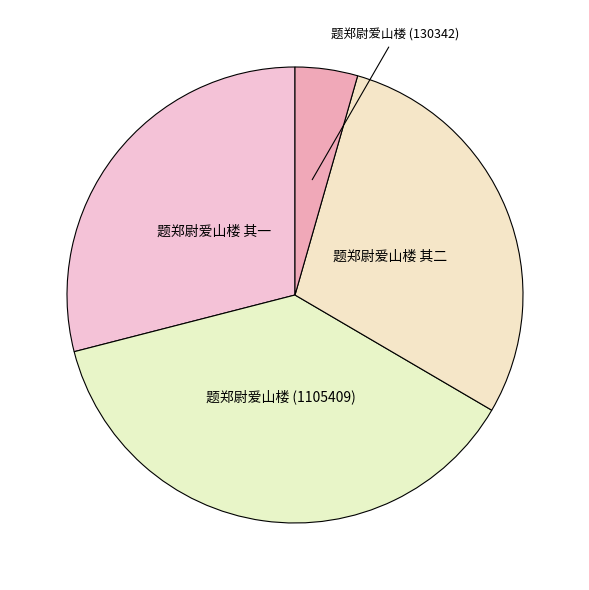

What is the largest slice in the pie chart?

题郑尉爱山楼 (1105409)